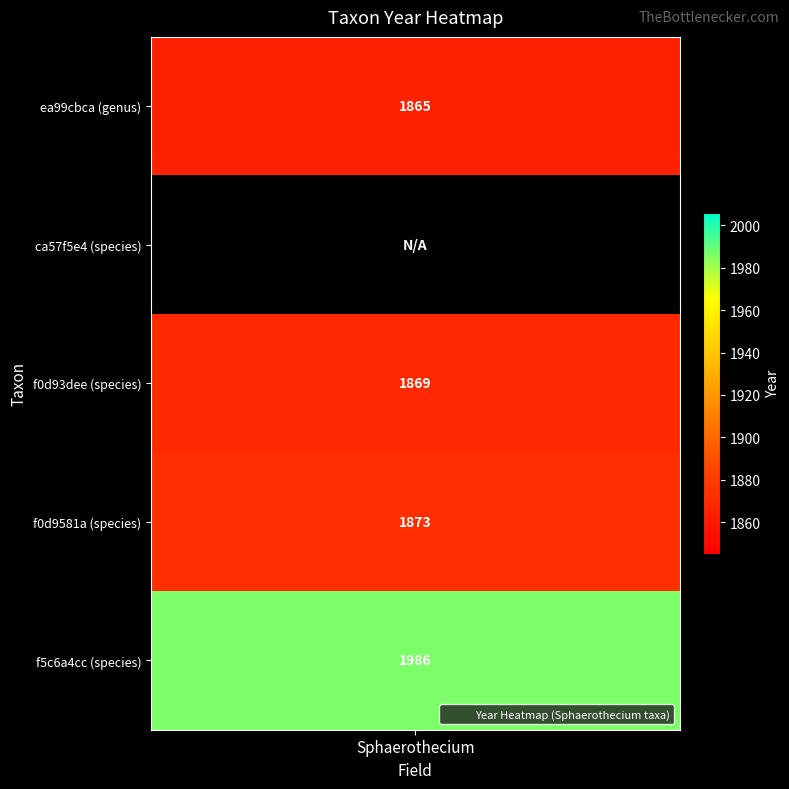

Reading left to right, extract all data points from this chart.

1865	0	1869	1873	1986